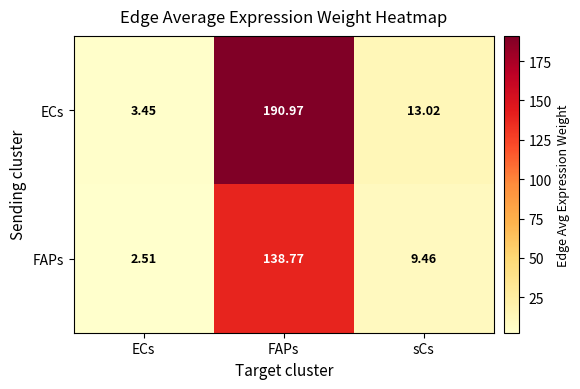

Between ECs and FAPs, which series saw the biggest shift?

ECs